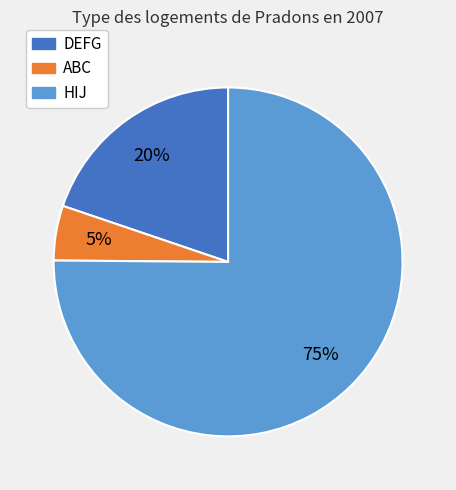

To the nearest percent, what percentage of the pie is DEFG?

20%